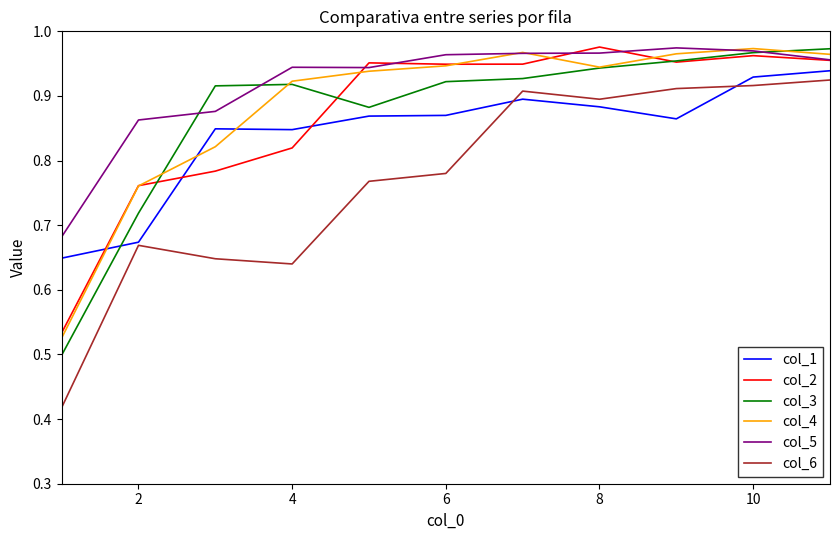

Which series has the largest total across all categories?

col_5